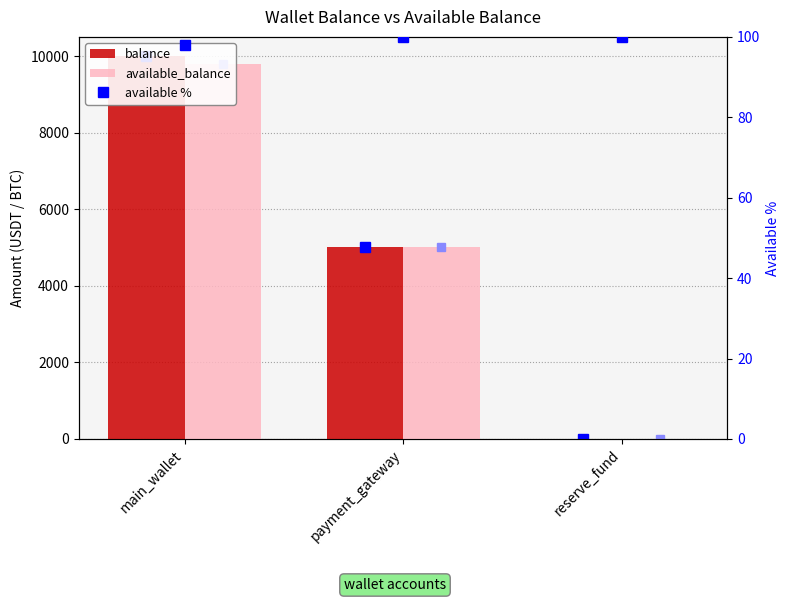

Is the value of available_balance at payment_gateway greater than the value of available % at reserve_fund?

Yes